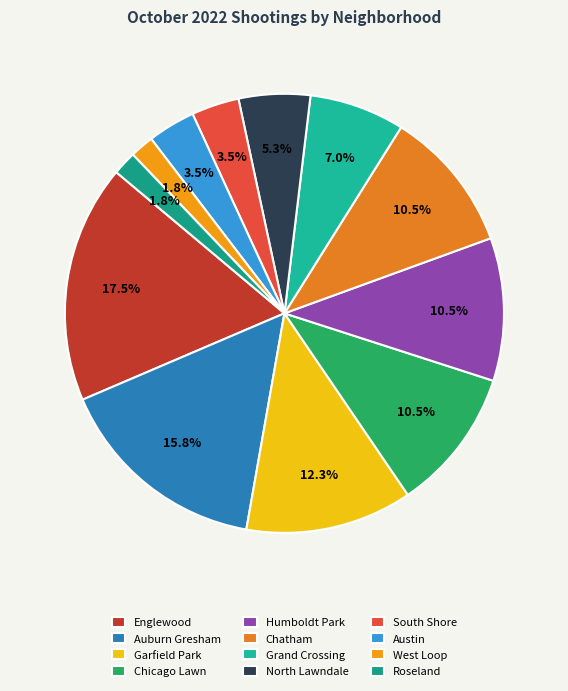

How many slices are in this pie chart?

12